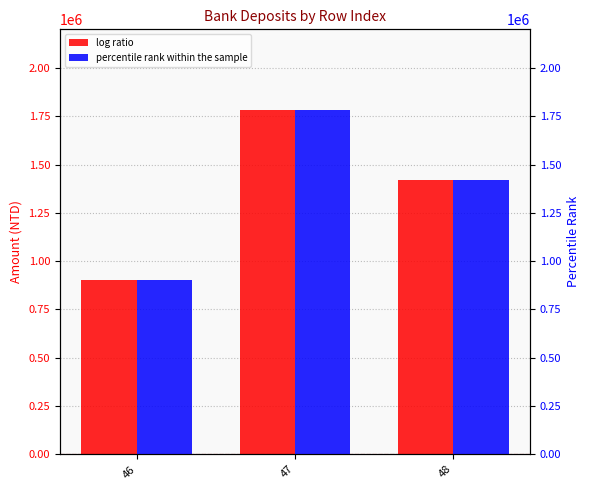

Which series has the widest spread of values?

log ratio